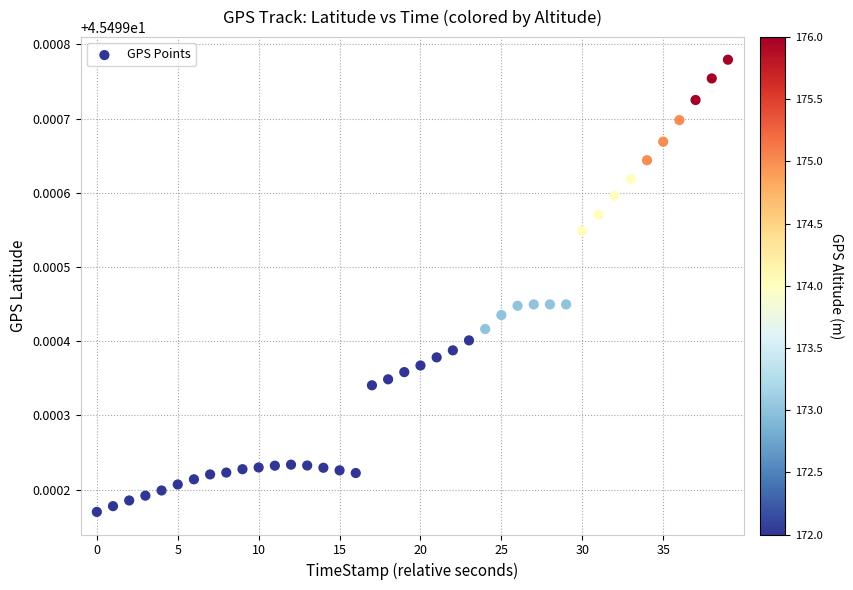

What is the range of X values (max minus min)?

39.0